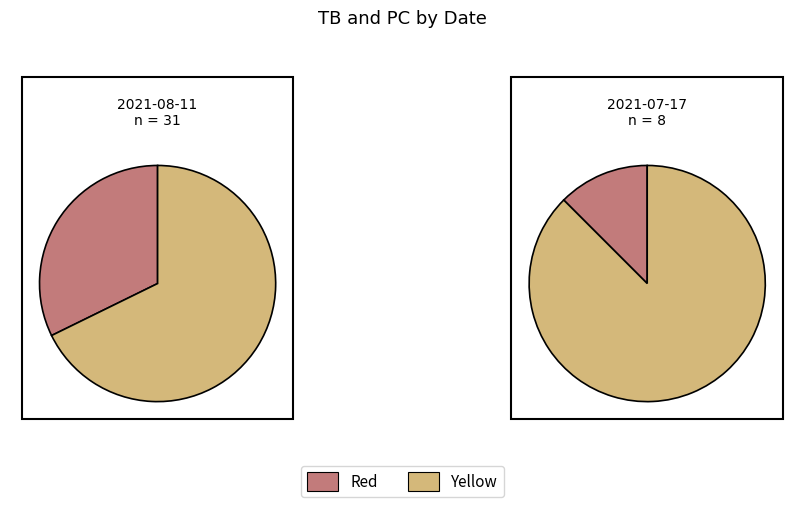

Does 2021-08-11 represent more than half of the total?

Yes